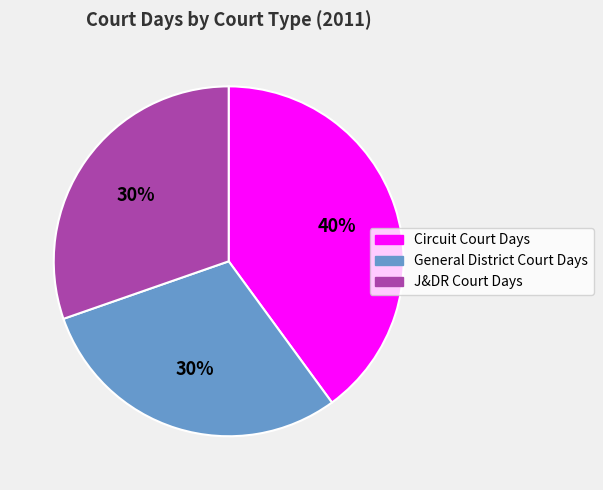

To the nearest percent, what portion does J&DR Court Days represent?

30%